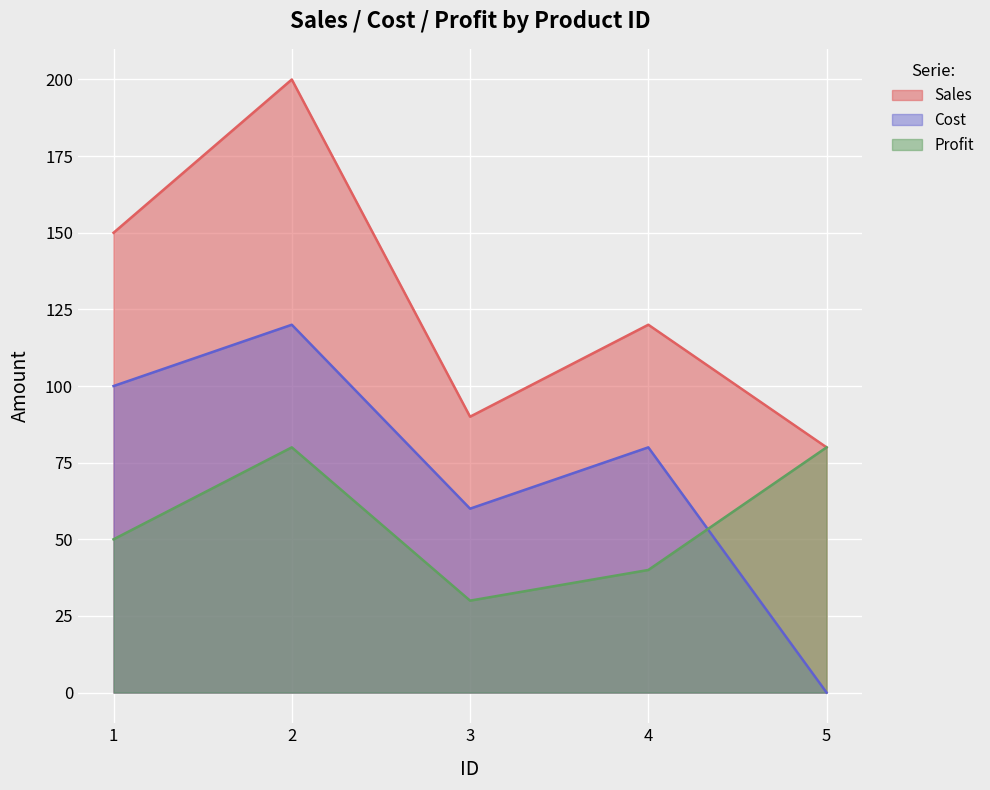

What is the difference between the Sales values at 4 and 3?

30